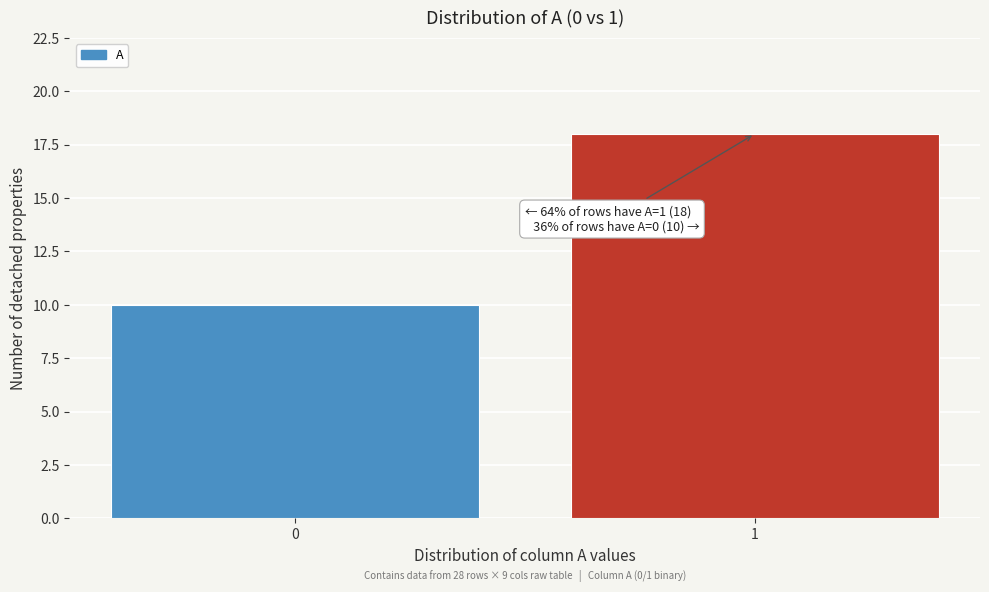

Reading left to right, list all the values displayed in this chart.

10	18